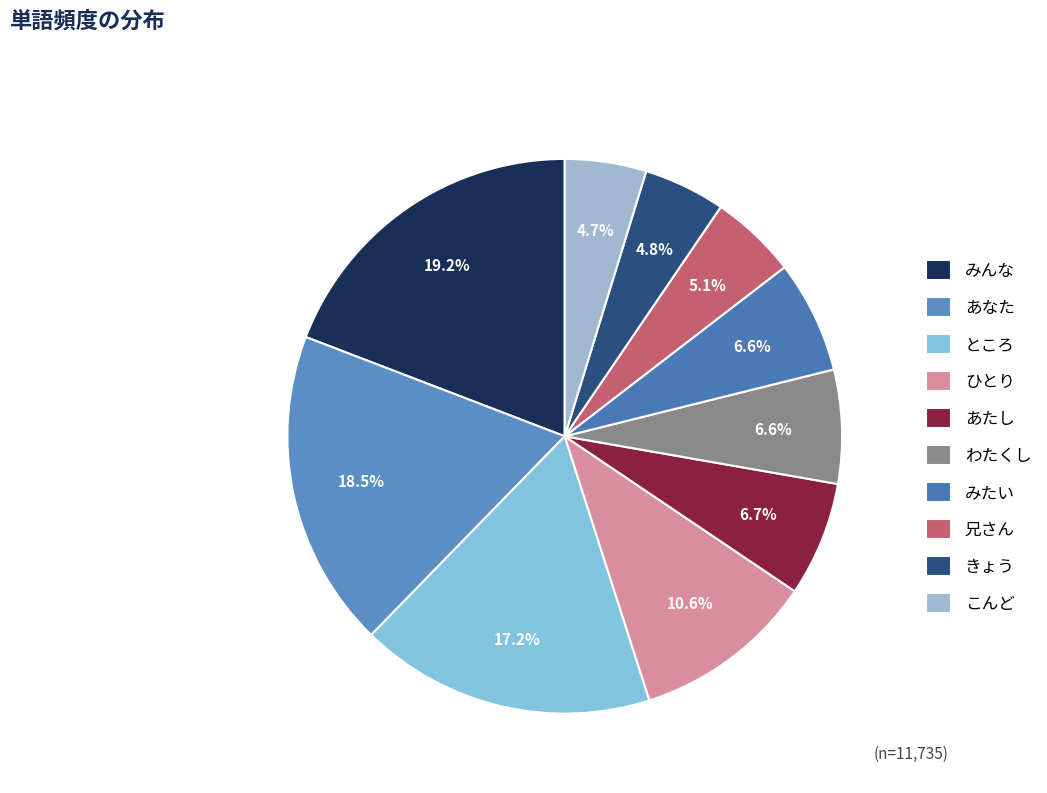

What is the ratio of the value at きょう to the value at あなた?

0.3